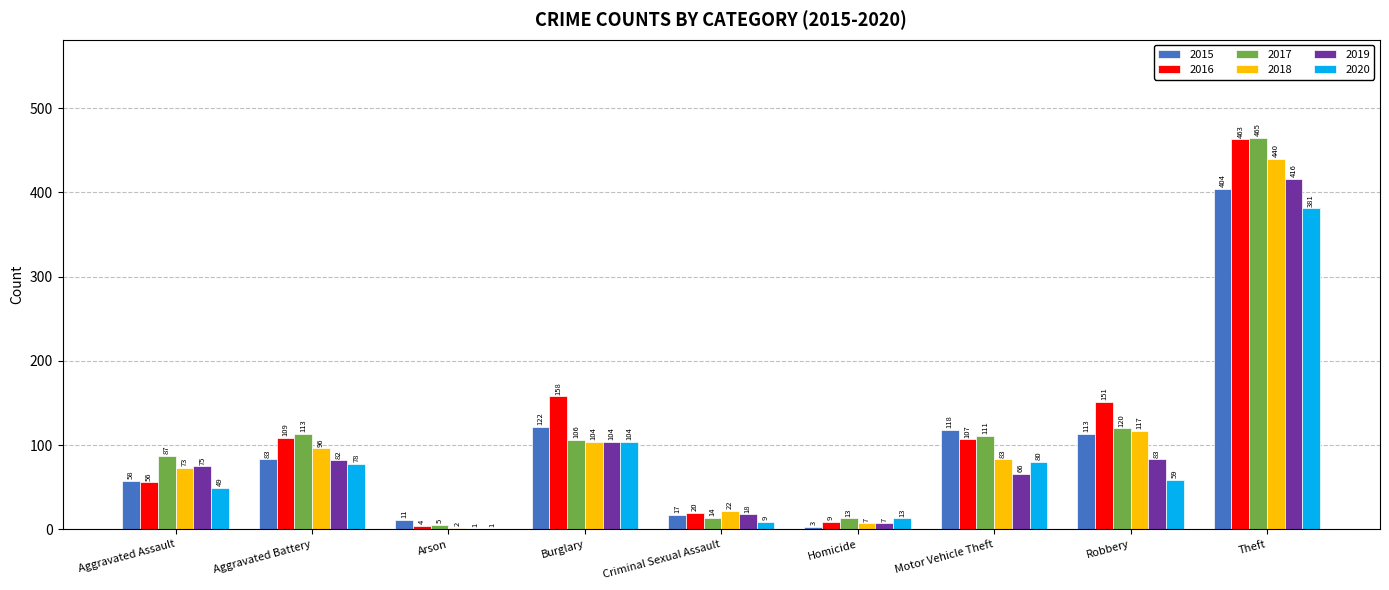

What is the total value across all series at Aggravated Battery?

561